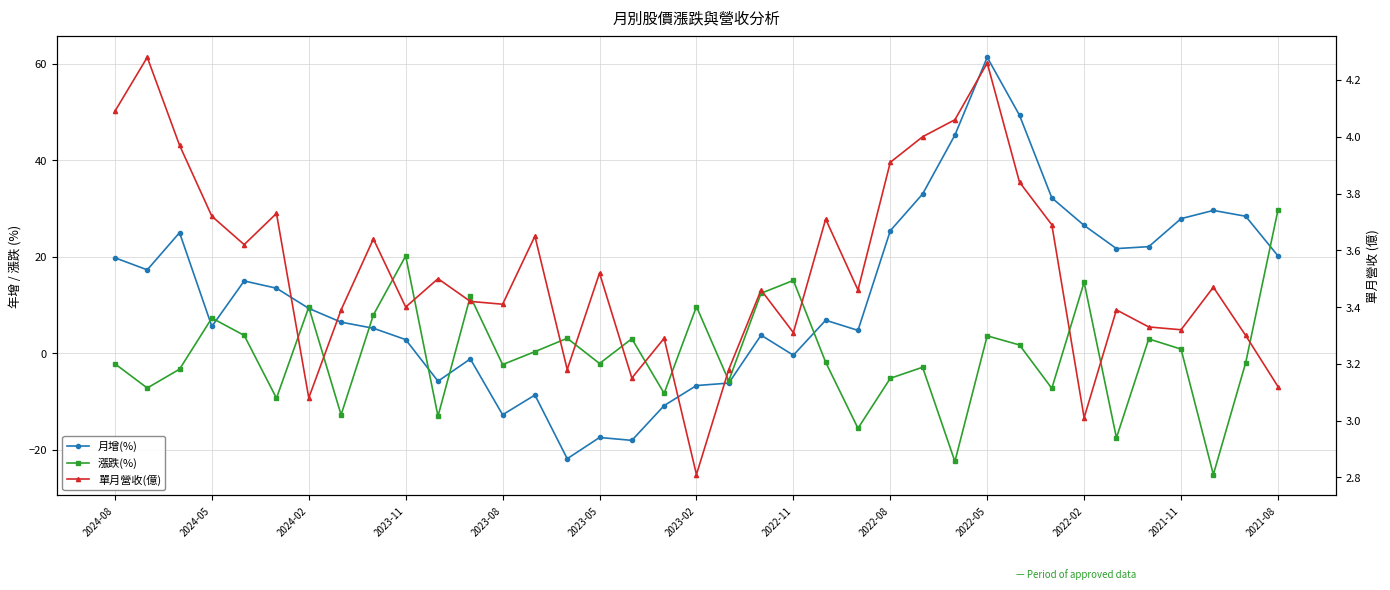

Which series changed the most between 20 and 22?

漲跌(%)